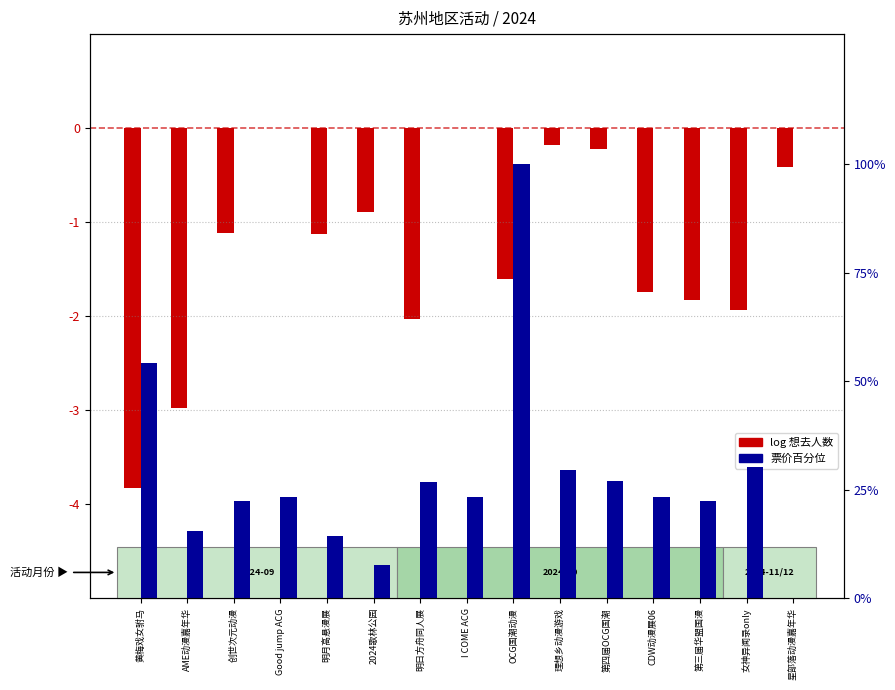

Which label corresponds to the smallest value in the chart?

黄梅戏女驸马